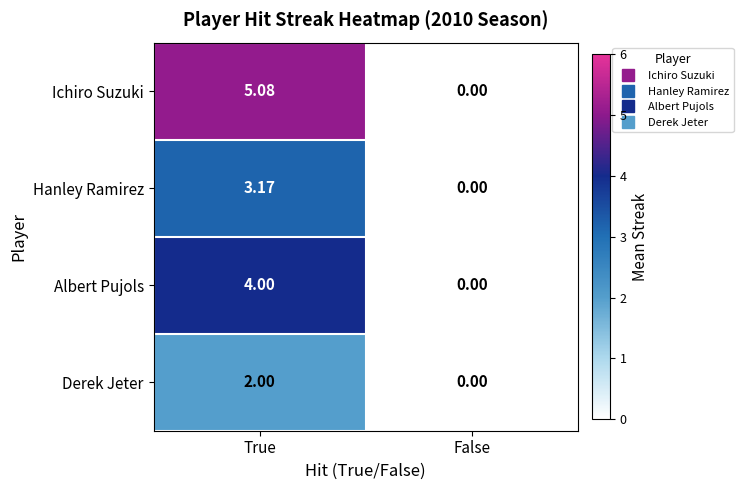

At which label does Ichiro Suzuki first exceed 5?

True